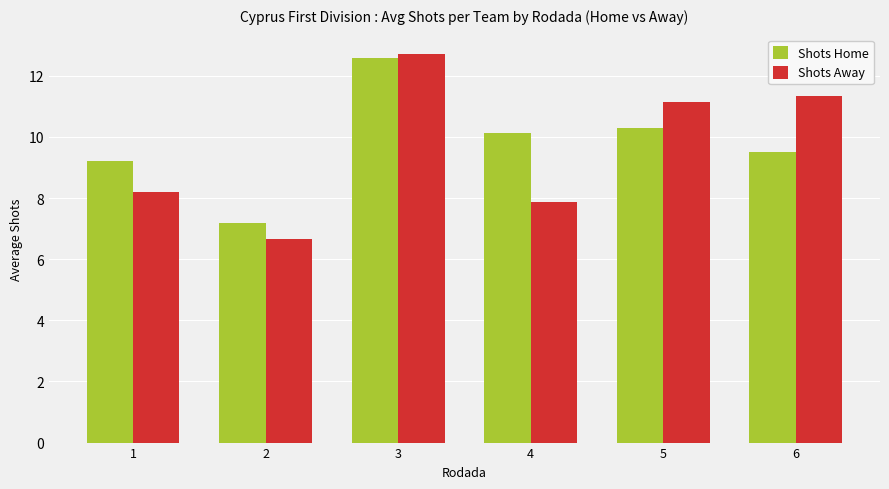

How many categories are shown in the chart?

6